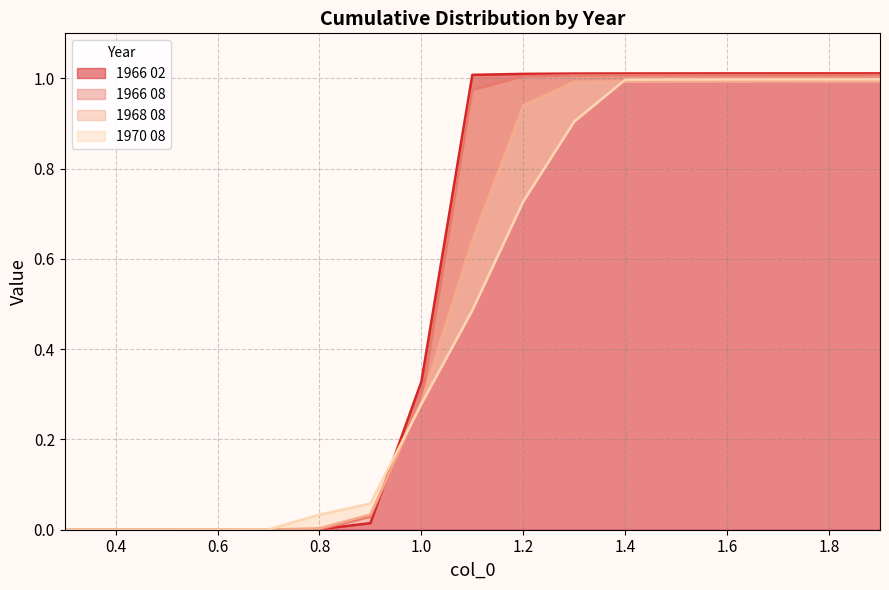

The value of 1966 02 at 1.0 is 0.5. True or false?

False